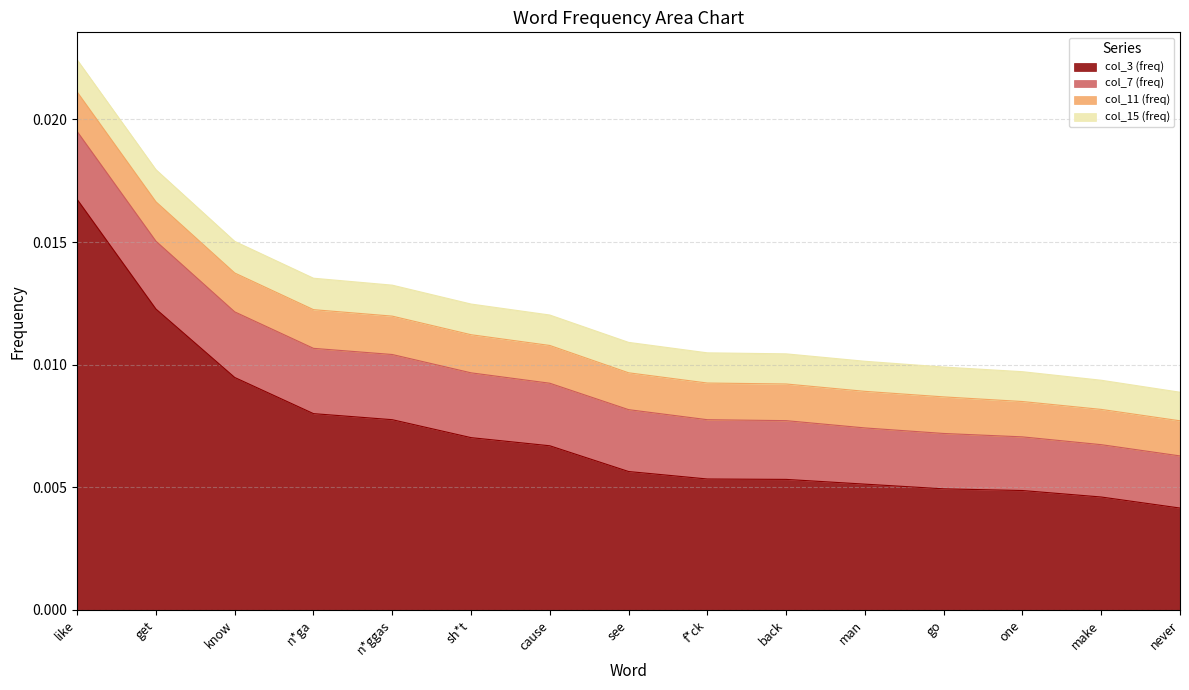

At how many categories does at least one series exceed 0?

15